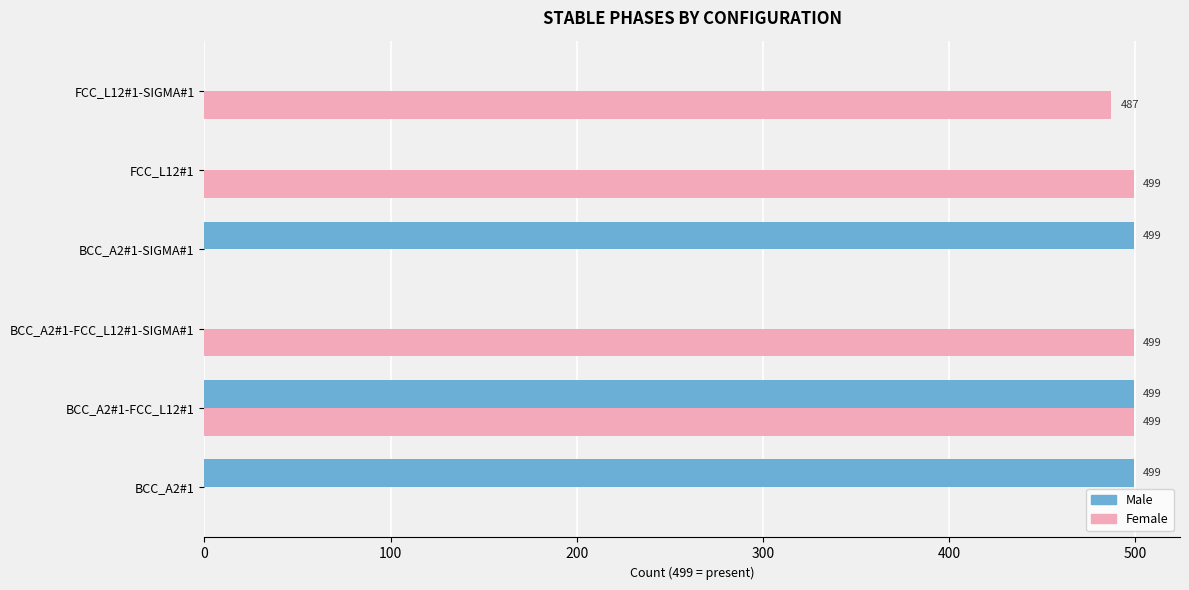

What is the highest value of the Female series?

499